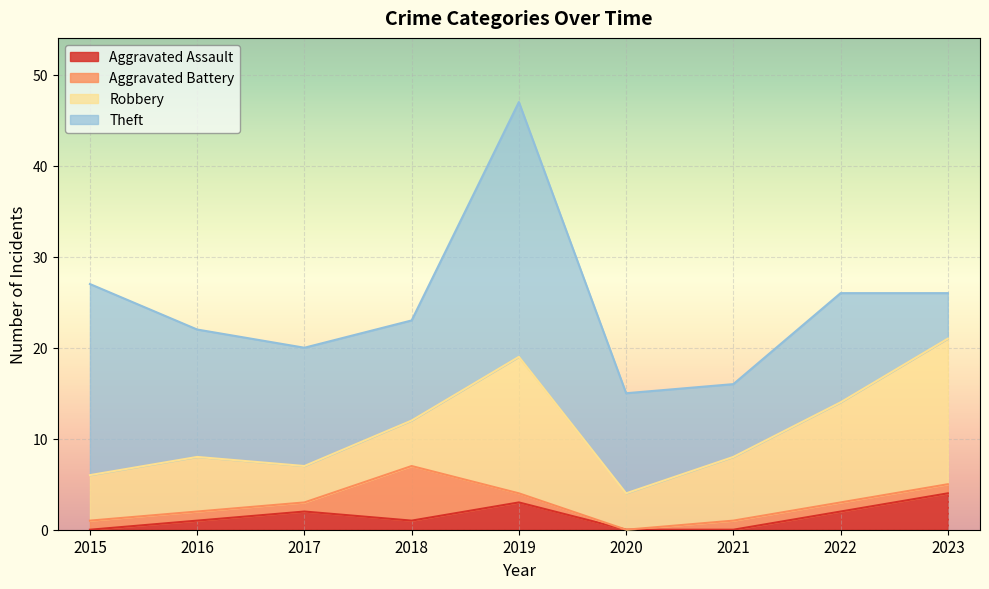

What is the greatest value displayed?

28